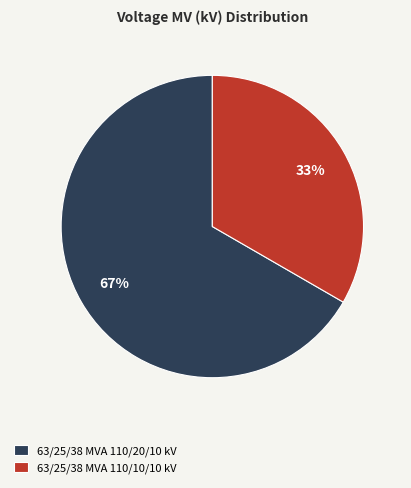

How many segments does this pie chart have?

2